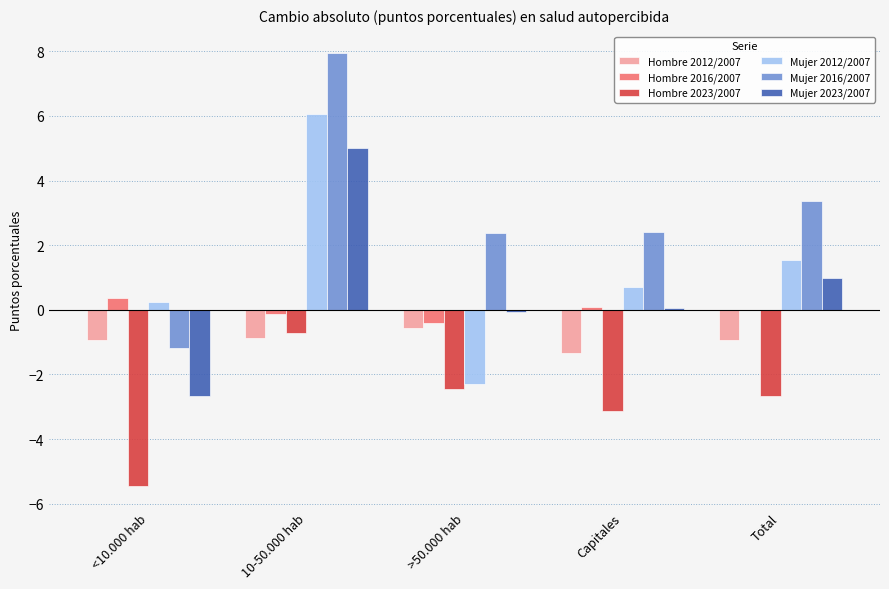

Which series has the largest total across all categories?

Mujer 2016/2007